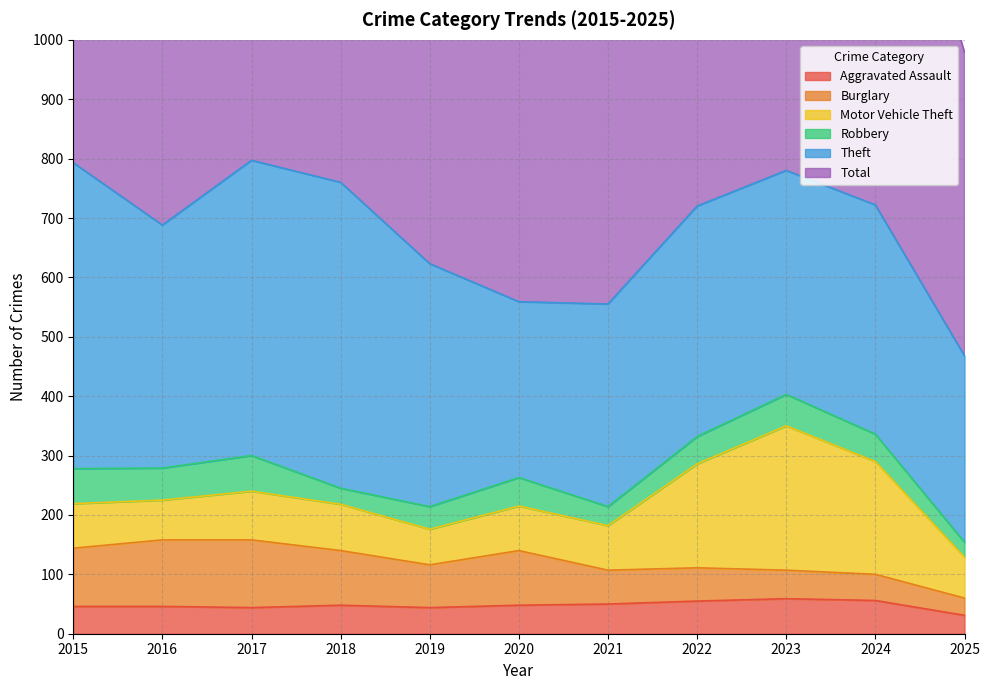

What is the sum of the Burglary values at 2021 and 2022?

113